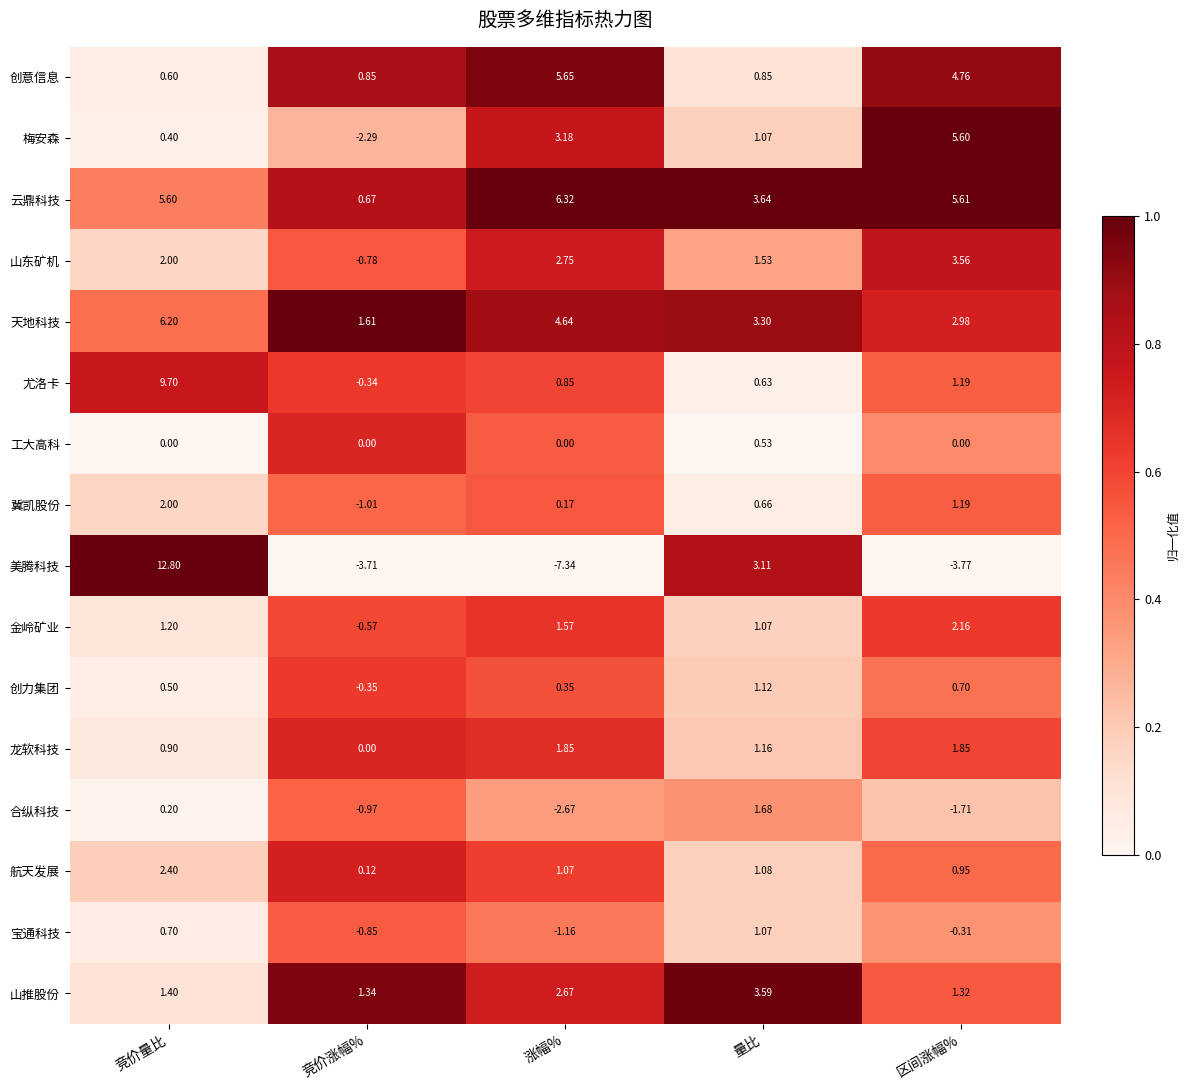

What is the greatest value displayed?

12.8